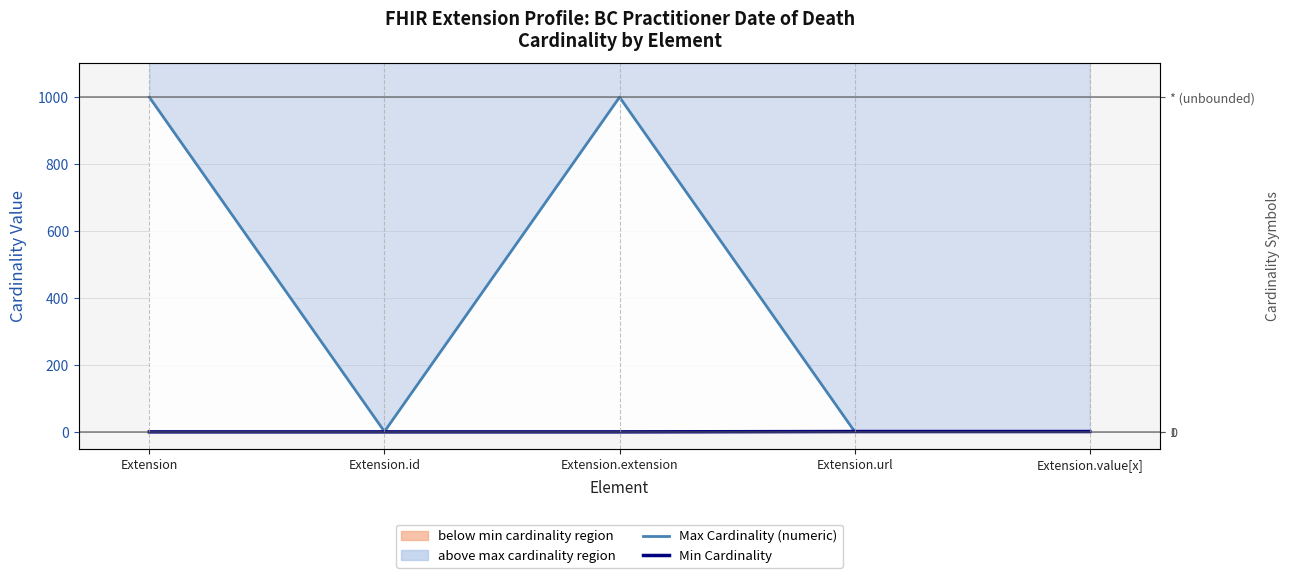

List the series in order of their peak value, lowest first.

Min Cardinality, Max Cardinality (numeric)